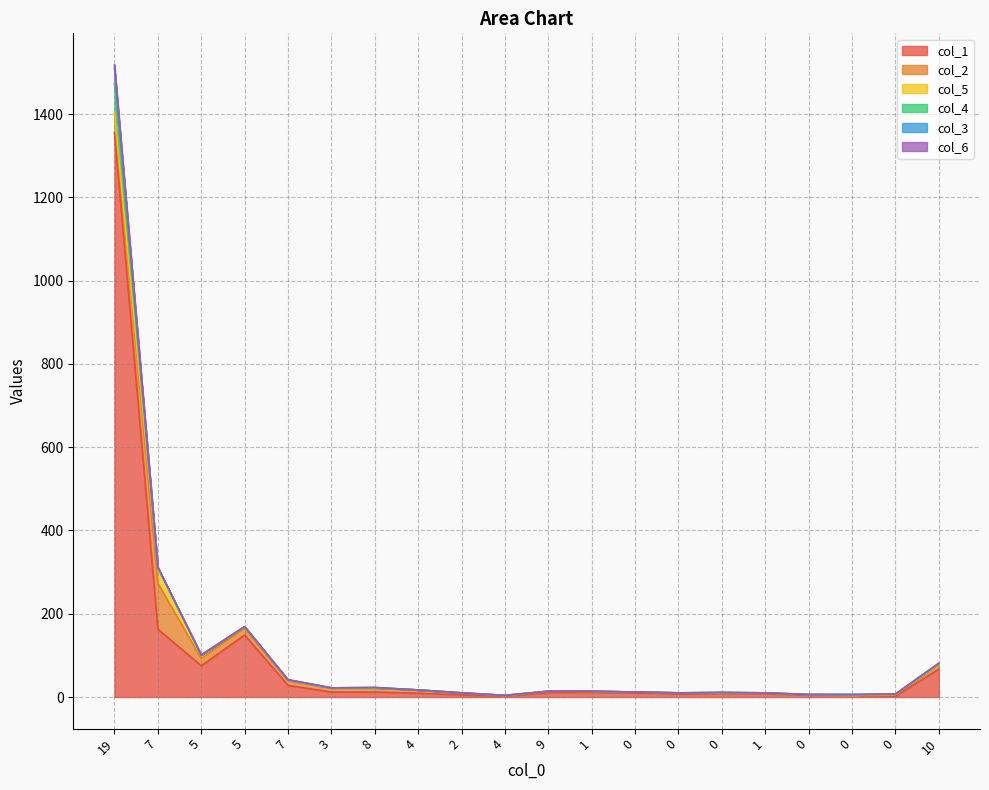

What are all the series names shown in the legend?

col_1, col_2, col_5, col_4, col_3, col_6